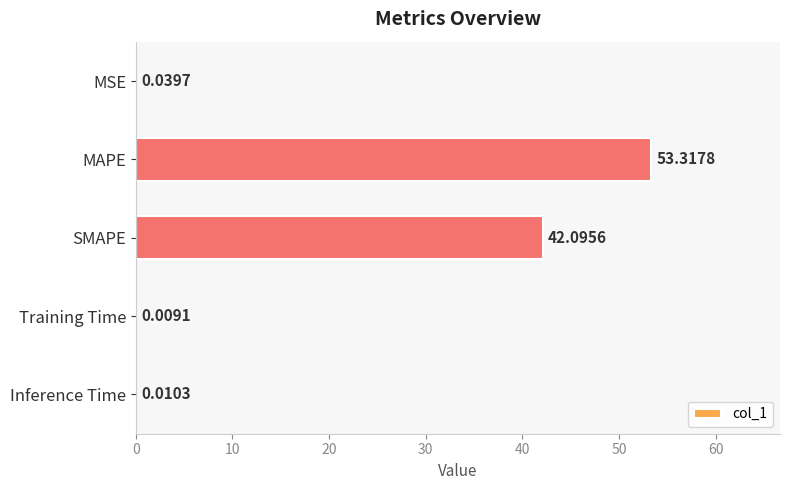

At which category does the chart reach its peak across all series?

MAPE